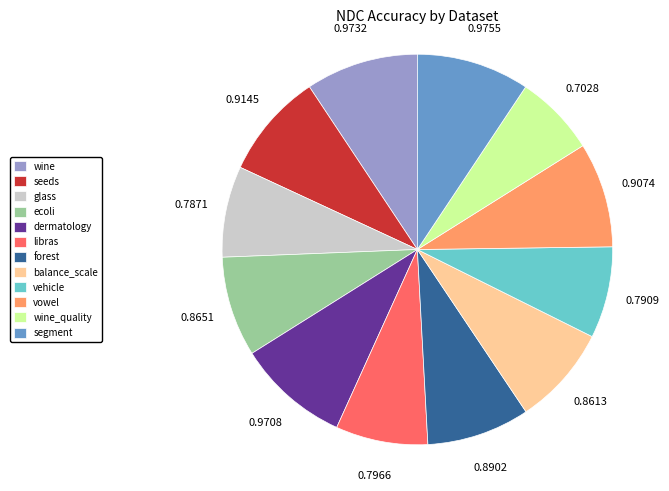

Is the sum of glass and libras greater than half?

No